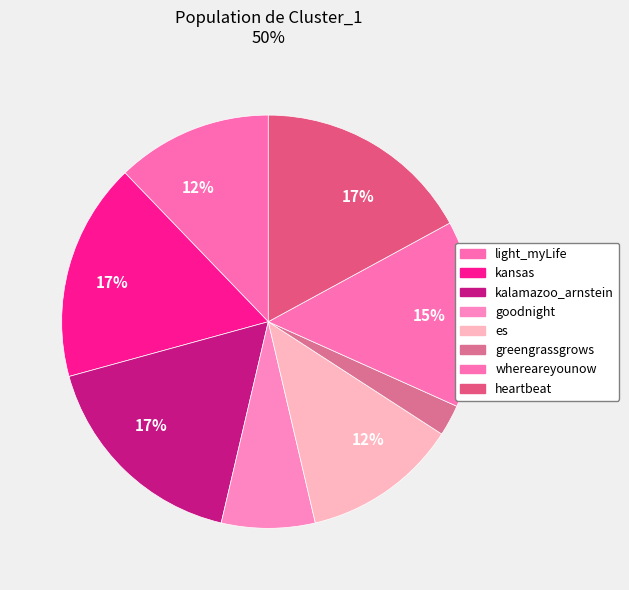

Does any single category account for the majority?

No